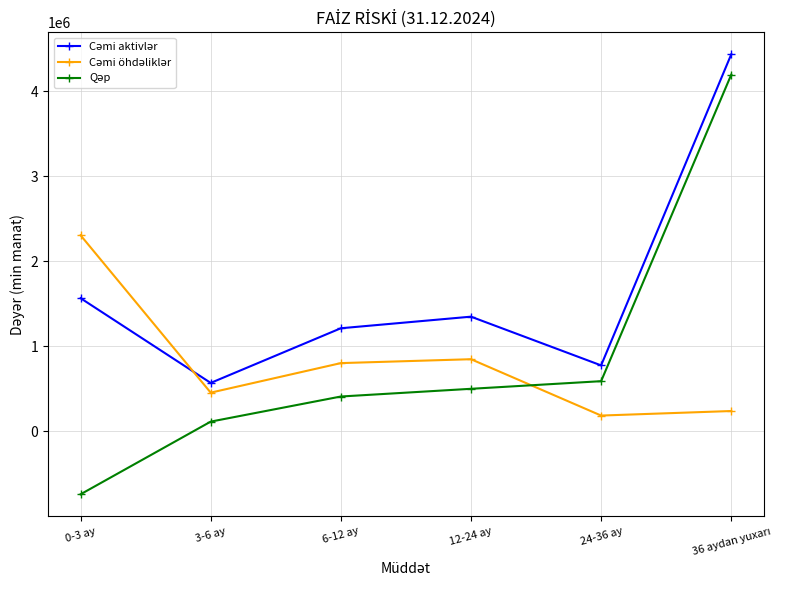

What is the maximum value shown in the chart?

4433759